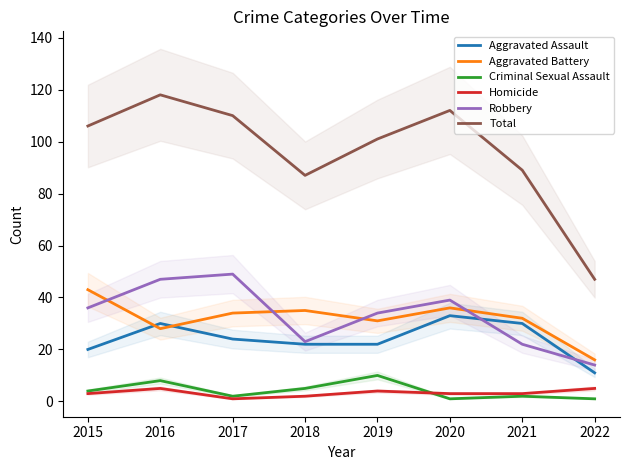

What is the sum of all Criminal Sexual Assault values?

33